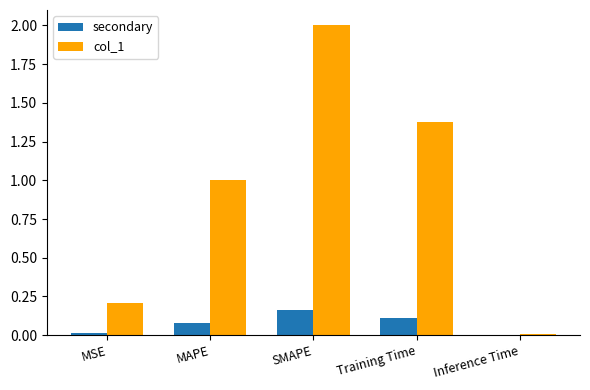

Which series changed the most between MSE and Training Time?

col_1